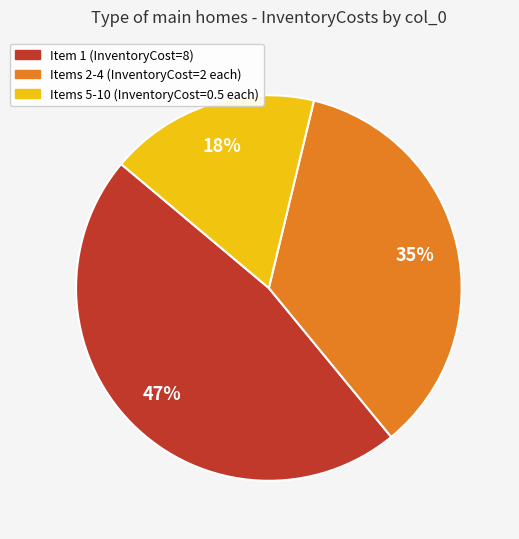

Is there a majority slice in this chart?

No